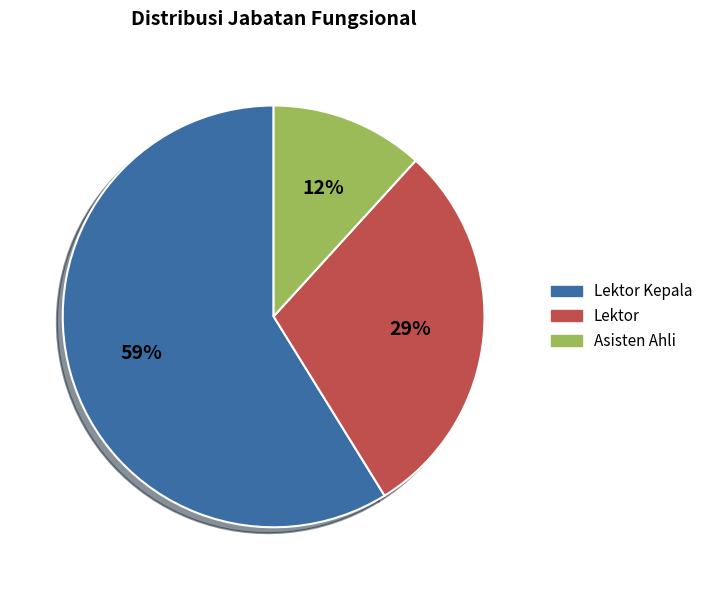

Is there any slice that represents more than half of the pie?

Yes